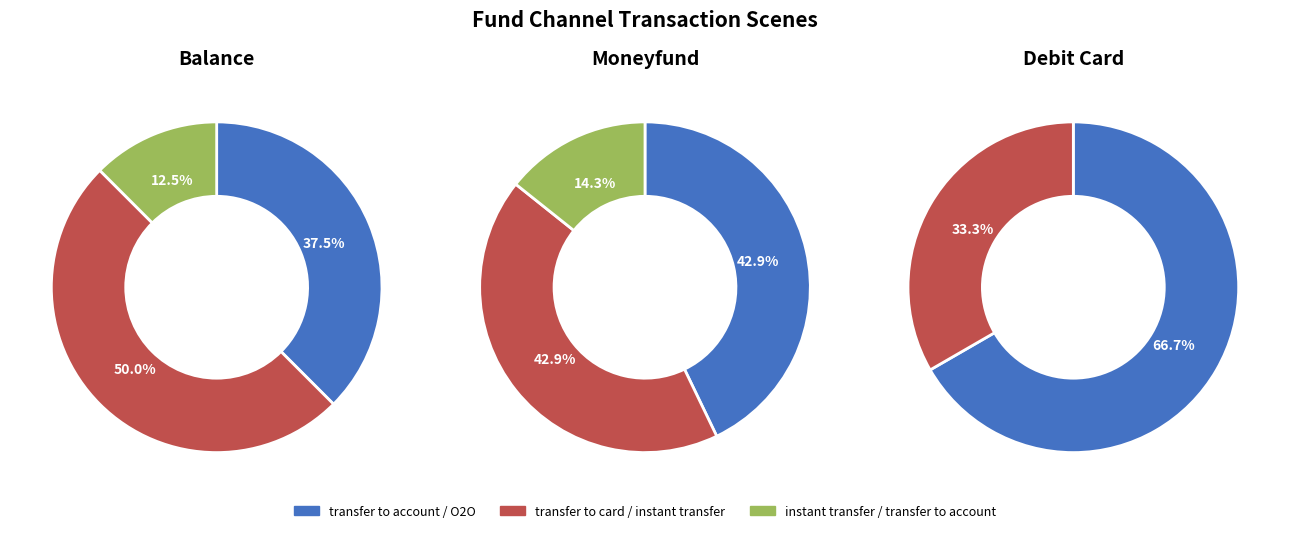

Does debit_card account for over 50% of the chart?

No